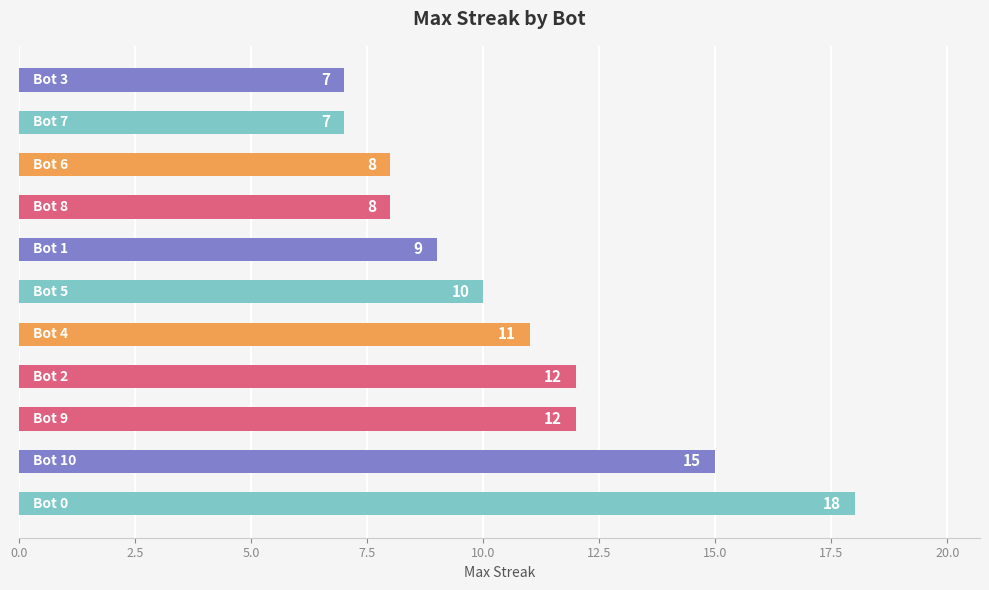

What is the difference between the maximum and minimum values?

11